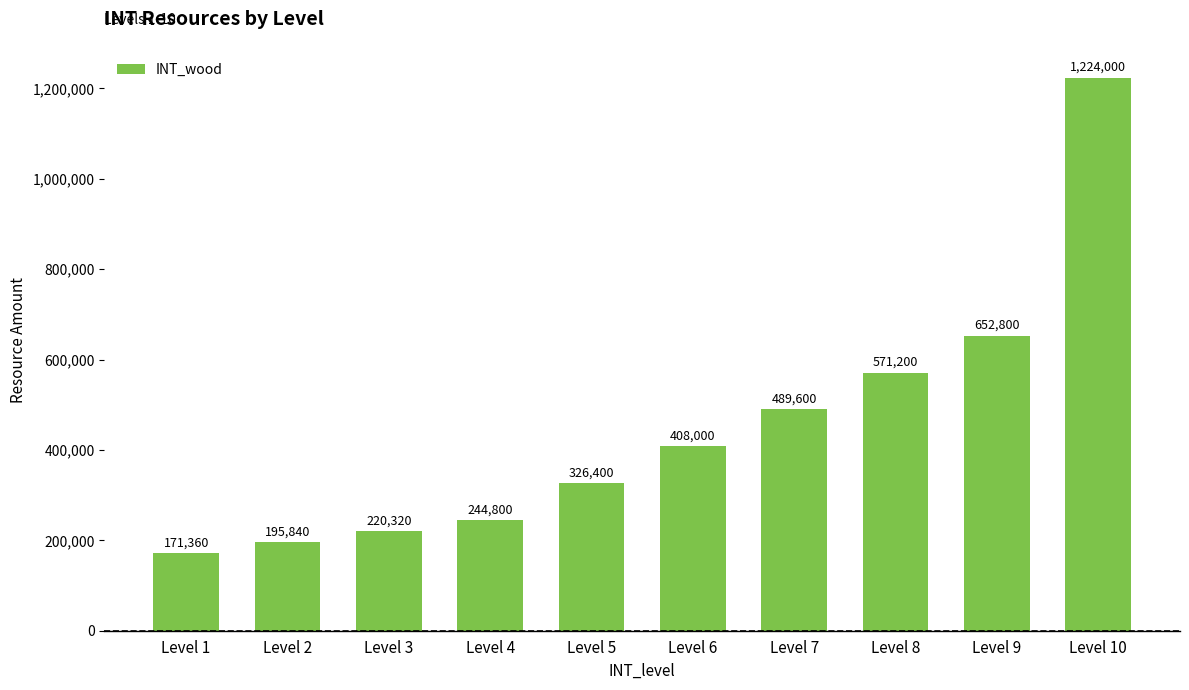

What is the change in value from Level 2 to Level 6?

+212160